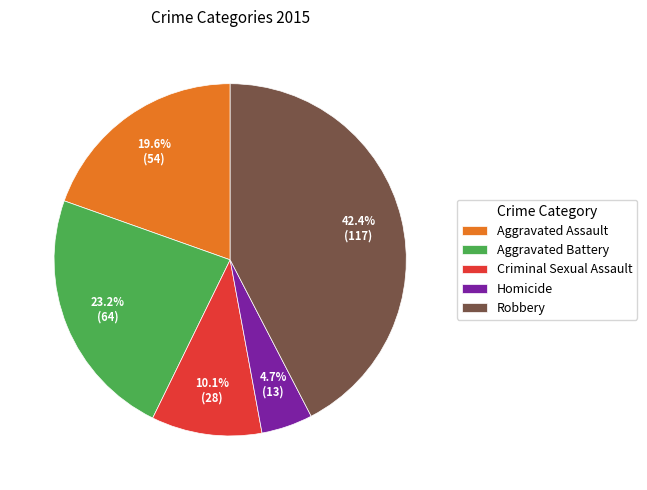

How many slices are in this pie chart?

5